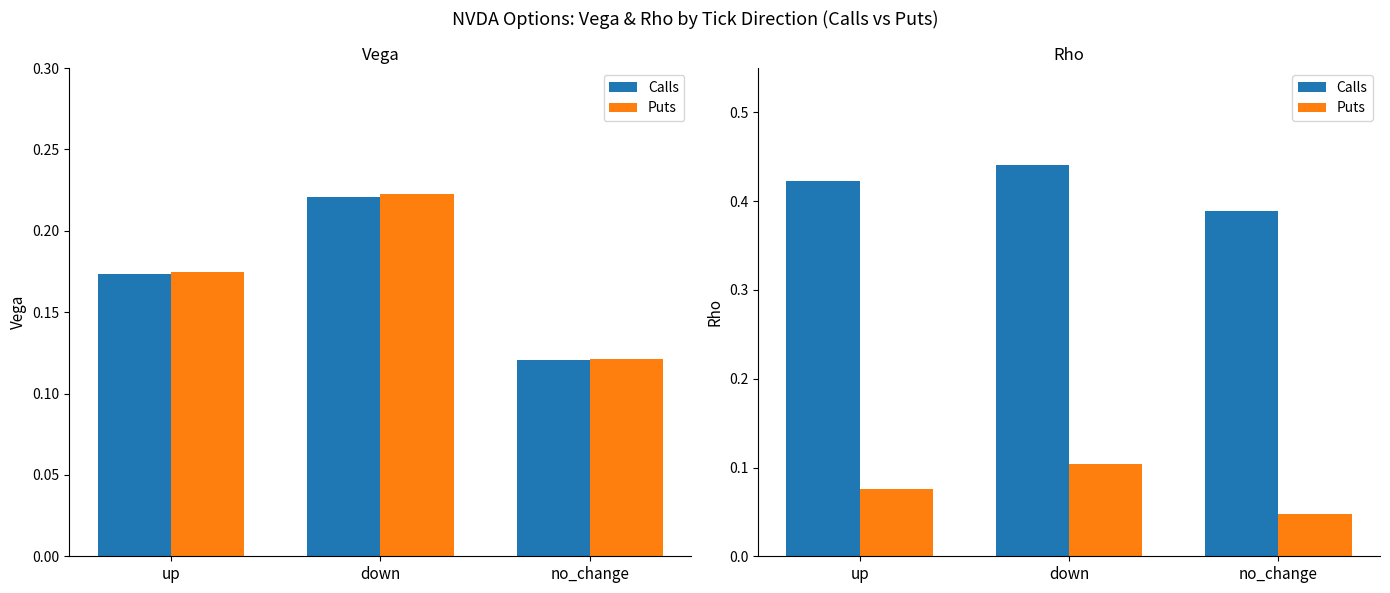

Which series has the widest spread of values?

Puts